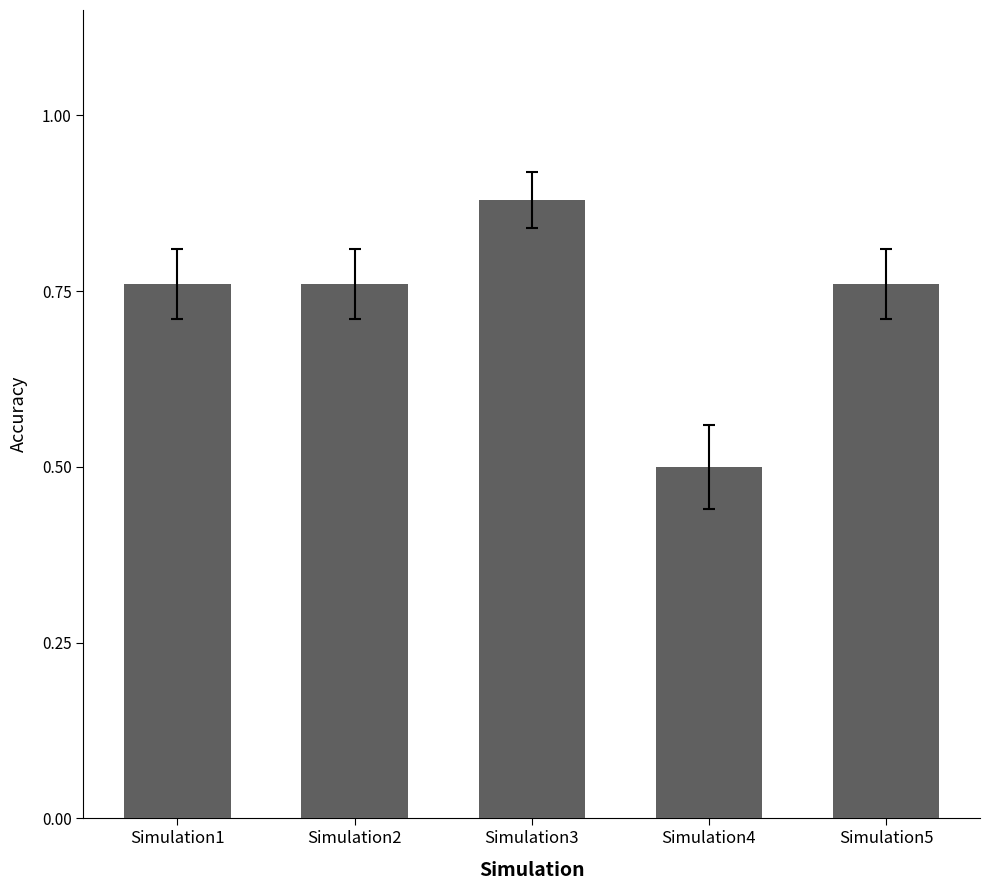

The value at Simulation5 is 0.5. True or false?

False